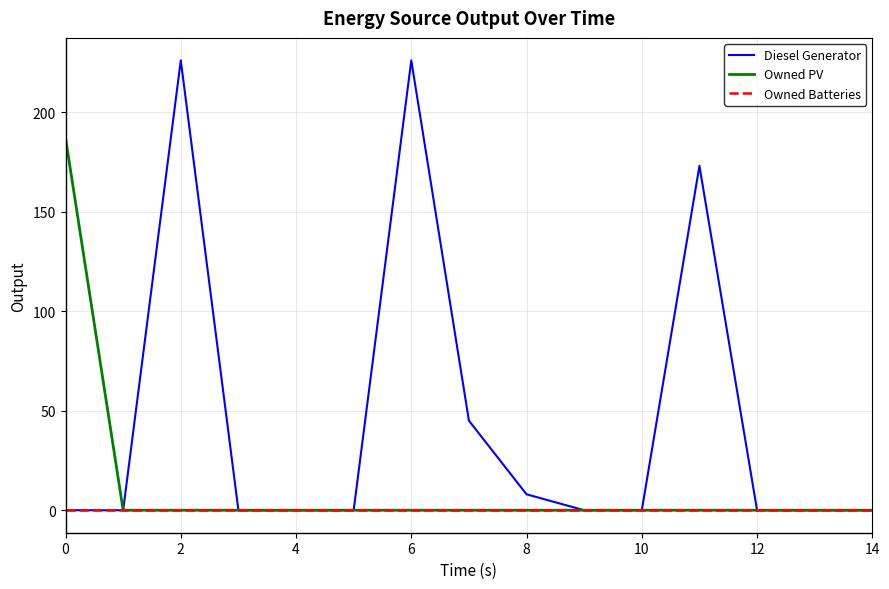

What is the maximum value shown in the chart?

226.0